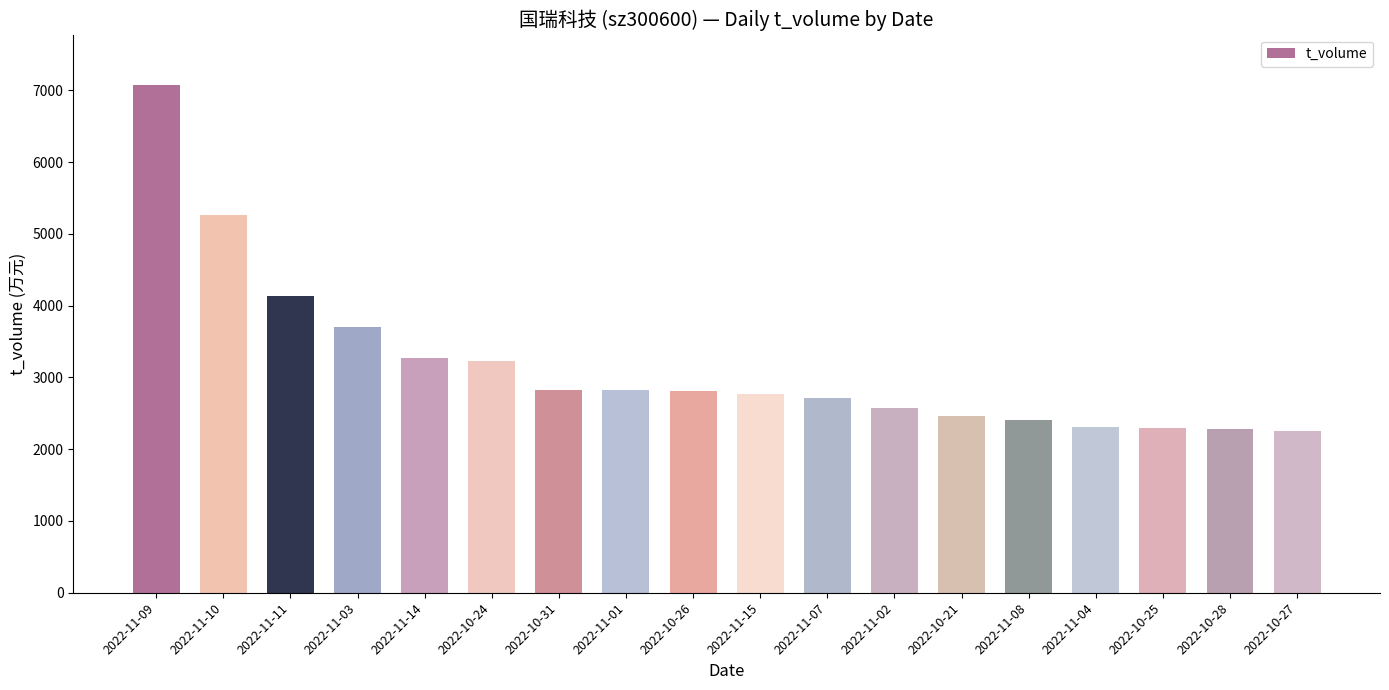

Which category has the highest value across all series?

2022-11-09